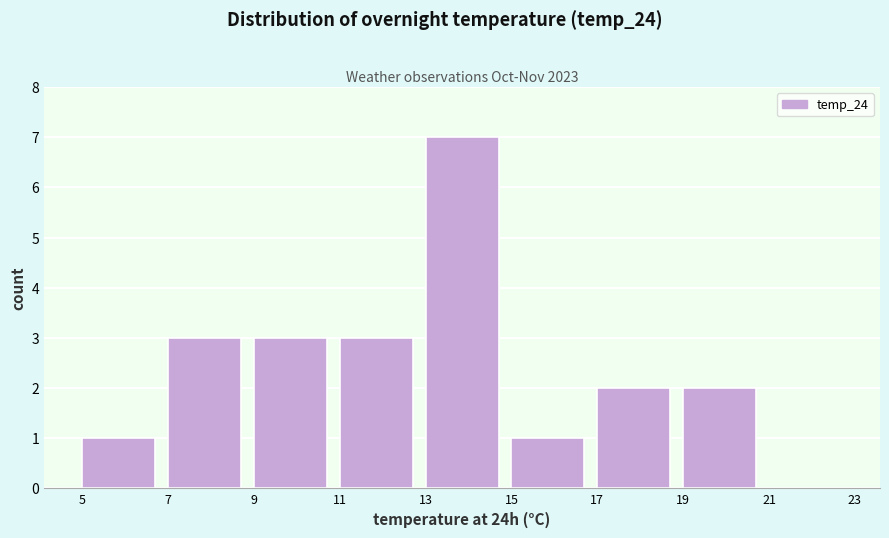

What is the height of the bar covering 17 to 19 on the x-axis? The values are not printed on the chart, so give them approximately, as read against the axis.

2